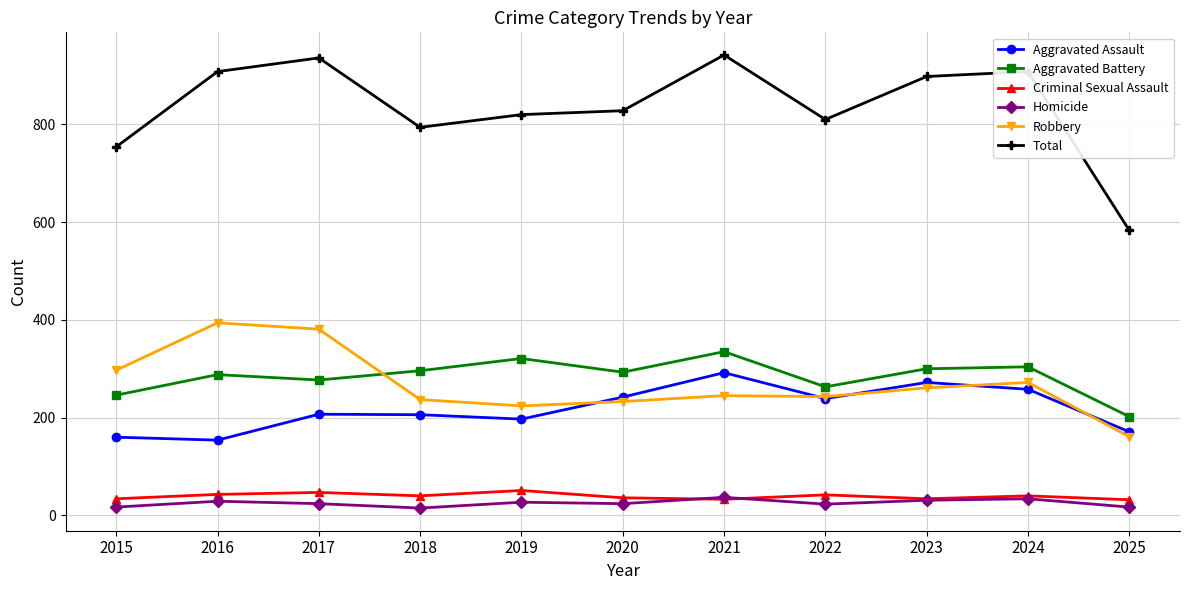

Which series has the largest total across all categories?

Total